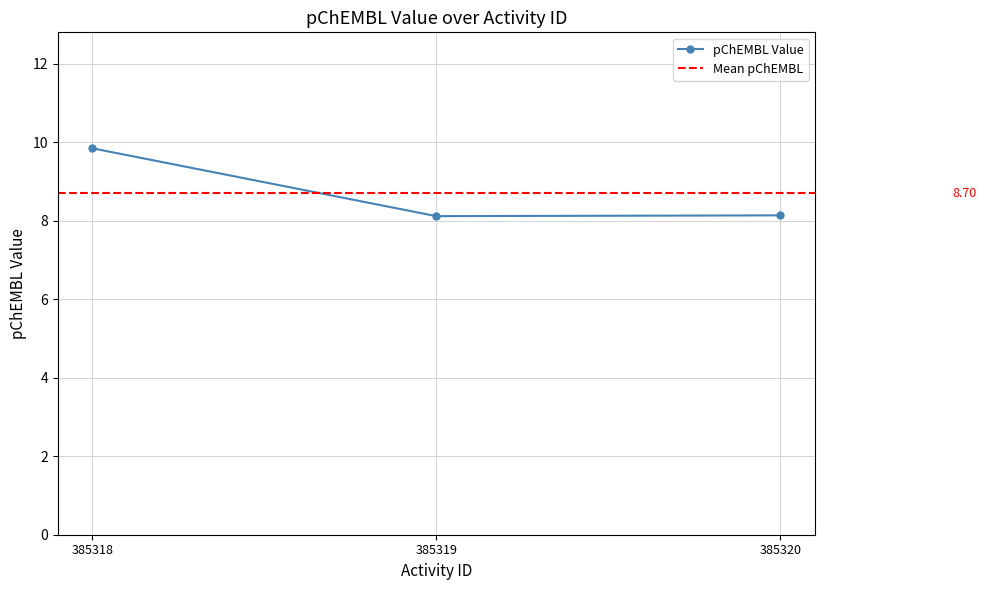

What is the sum of all values?

26.1